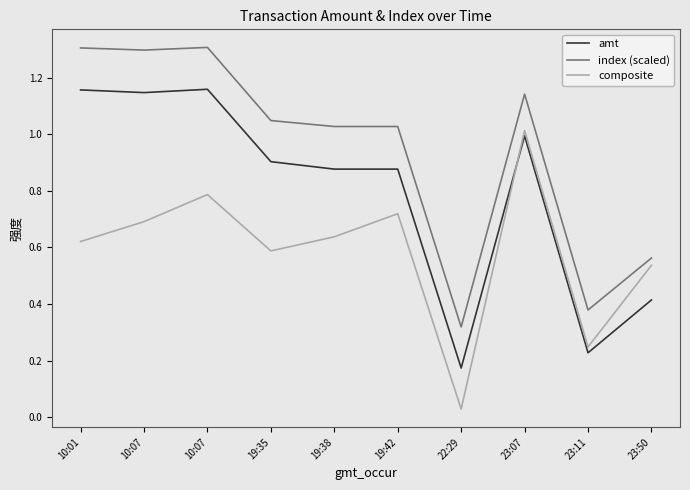

What is the value of the index (scaled) point at the 1st from the left?

1.3